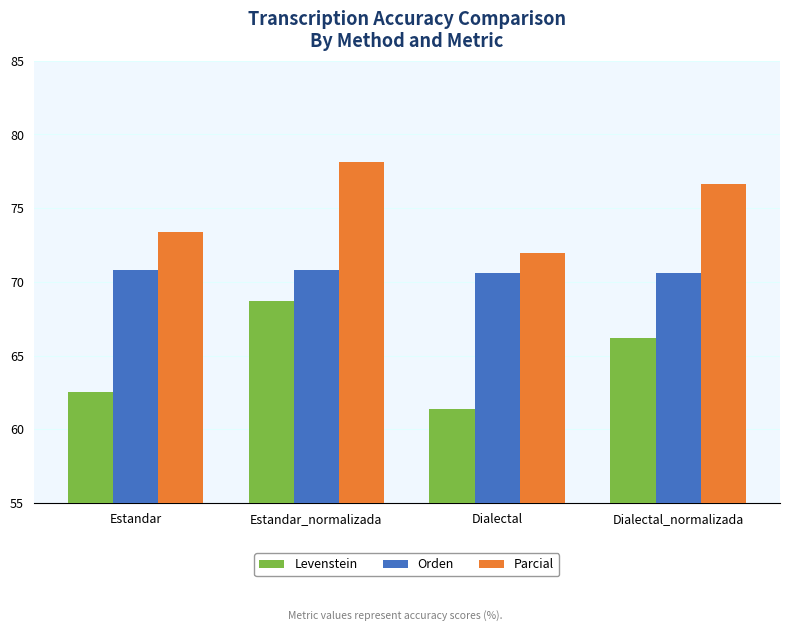

At how many categories does at least one series exceed 61?

4